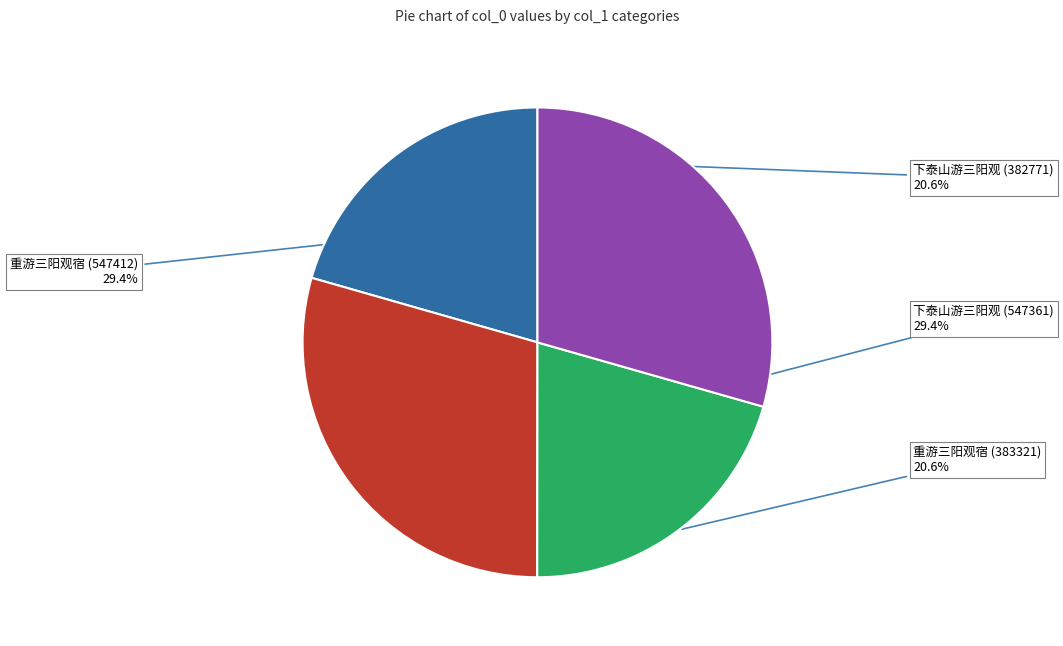

Count the number of slices in the pie.

4